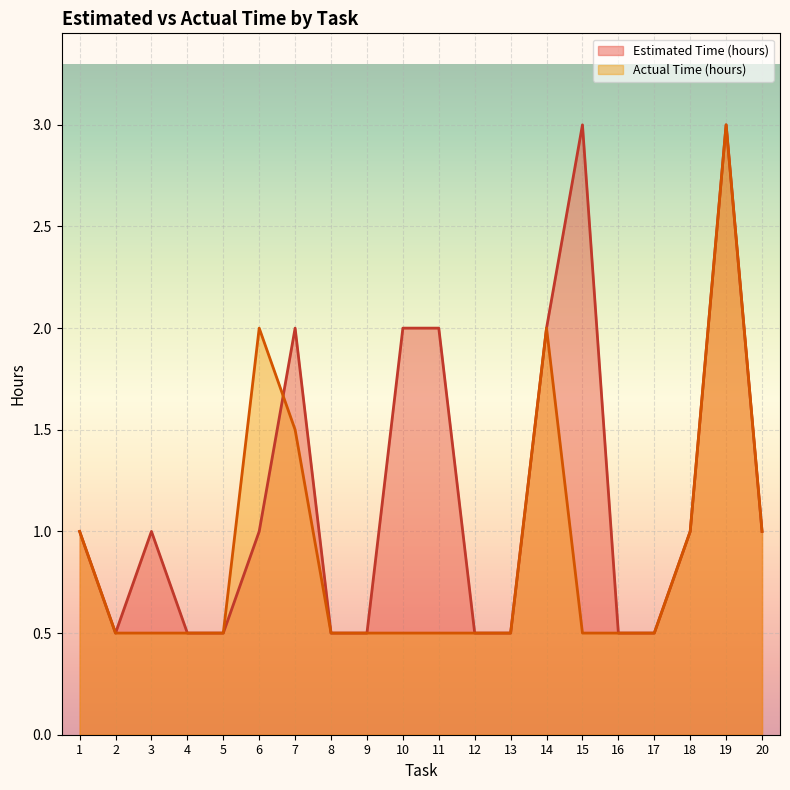

The value of Actual Time (hours) at 6 is 2.0. True or false?

True